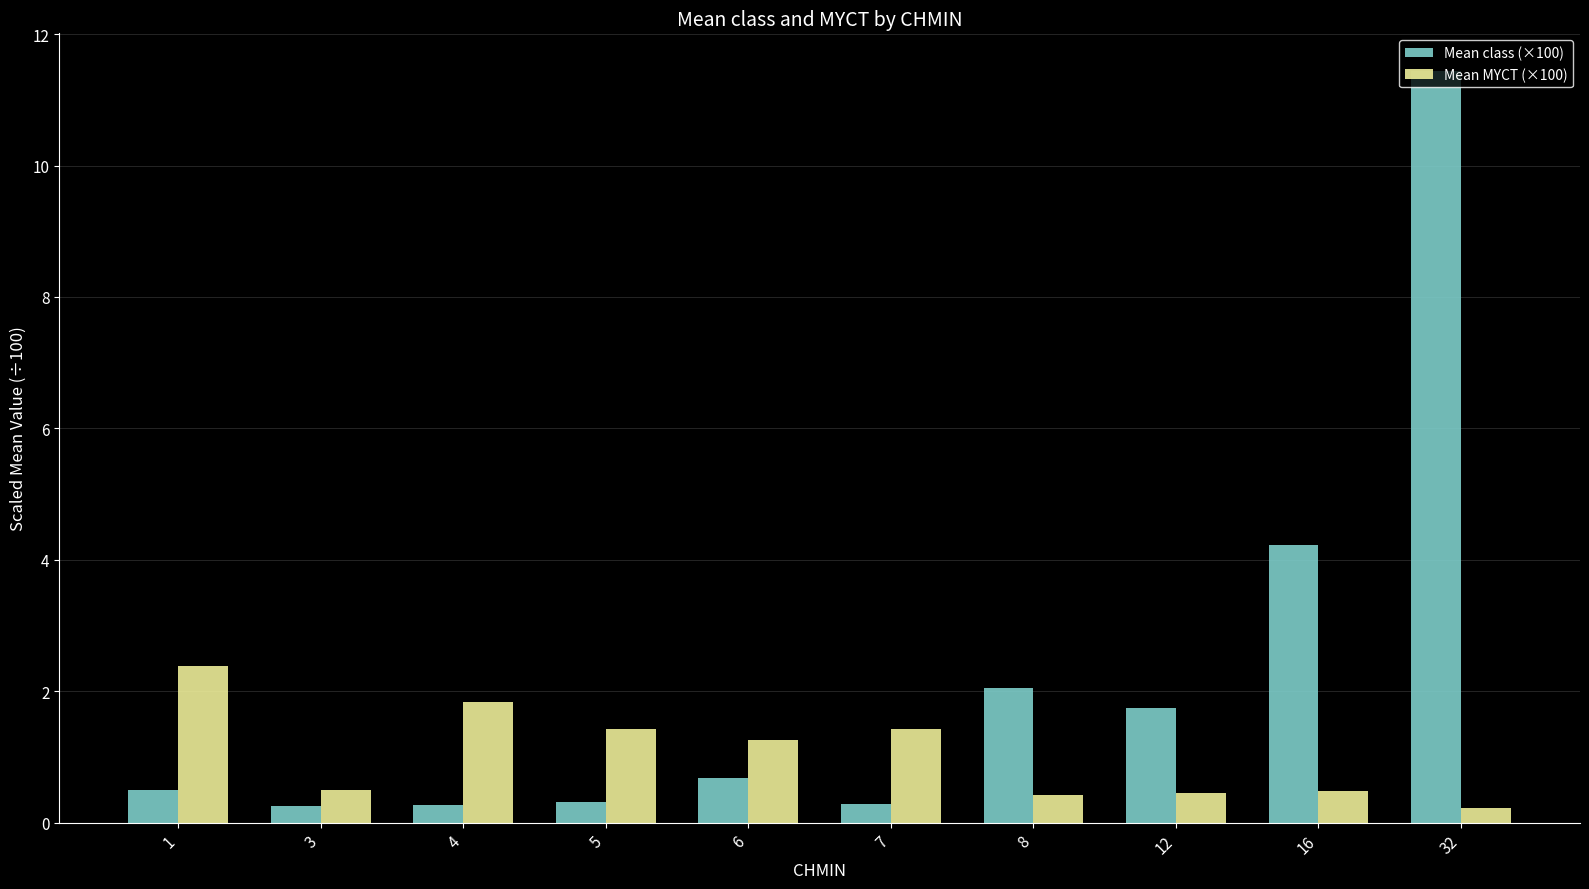

At which category is the sum across all series the highest?

32